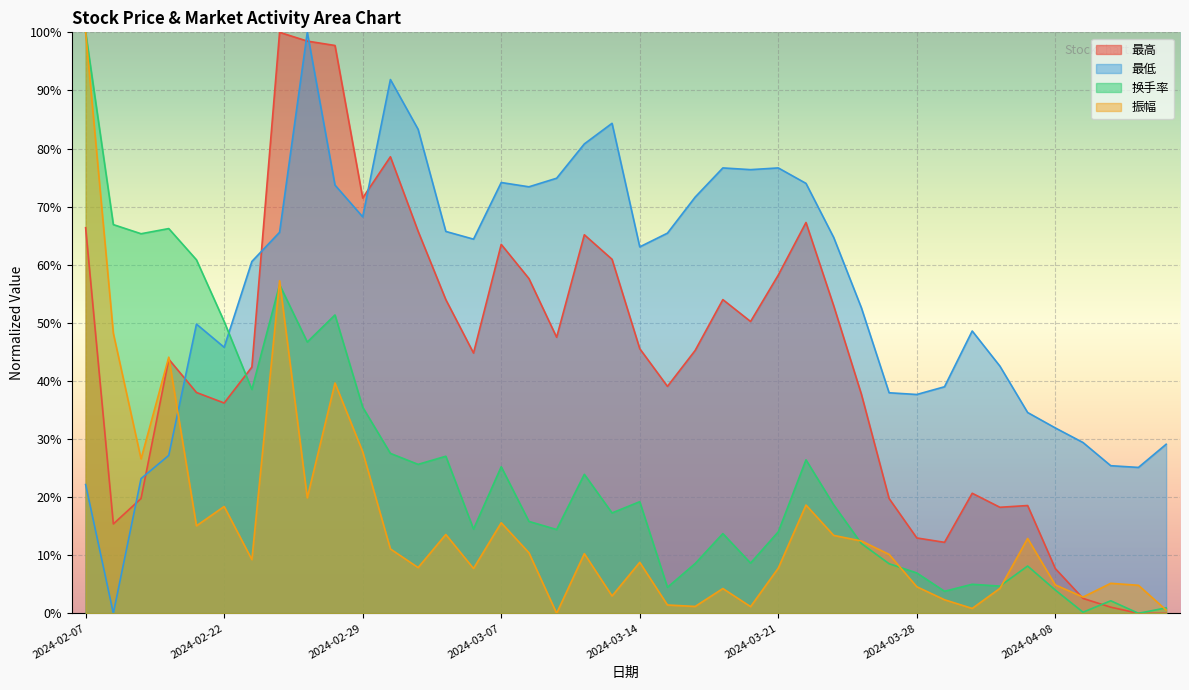

What position from the left is 2024-03-11?

18